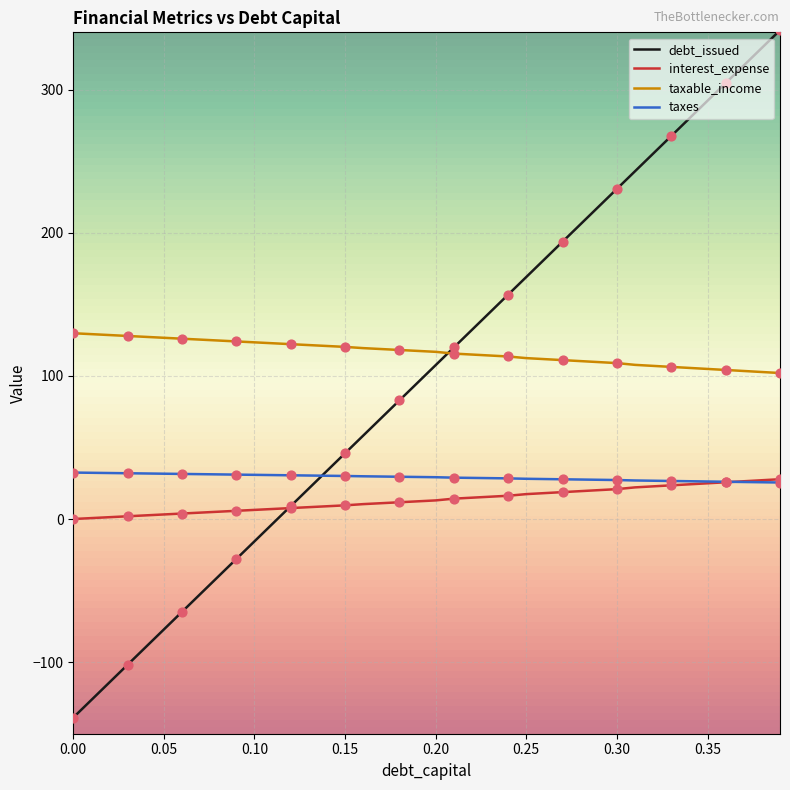

What is the lowest value of the taxes series?

25.5